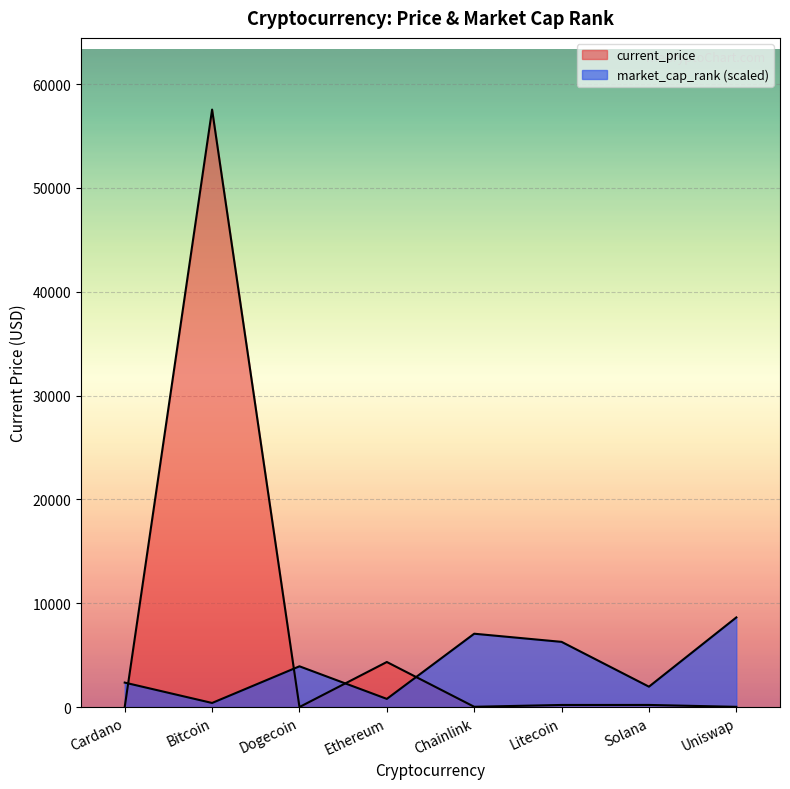

Which series has the largest range (max minus min)?

current_price